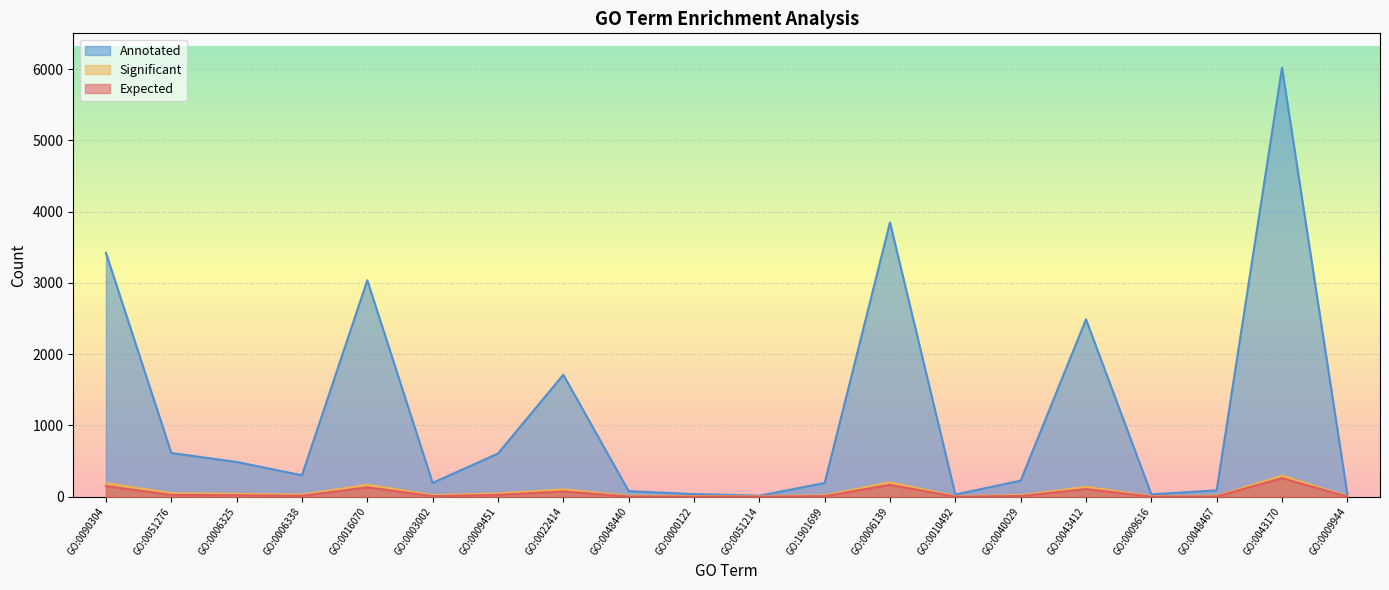

How many interior local peaks does the Annotated series have?

5